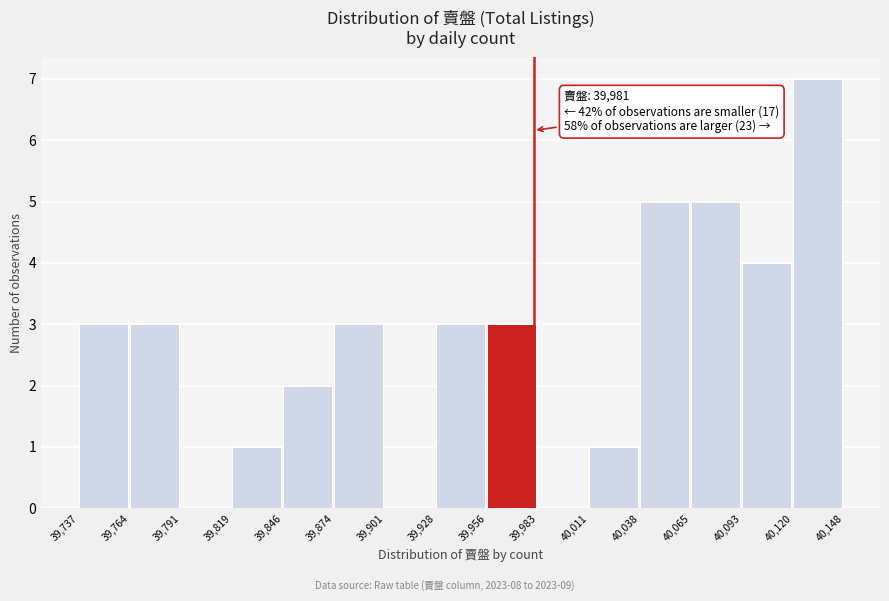

Which range on the x-axis has the tallest bar?

40,120 to 40,148